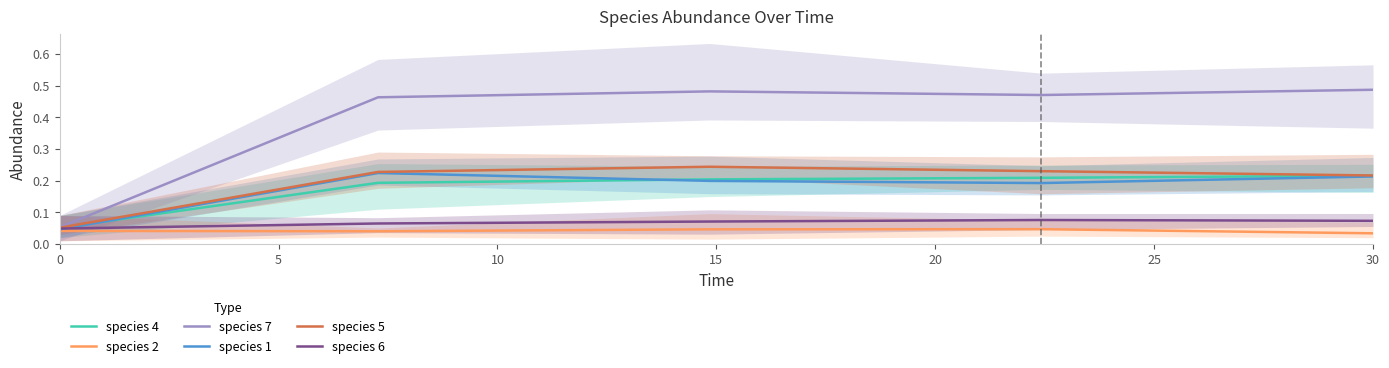

What is the greatest value displayed?

0.5